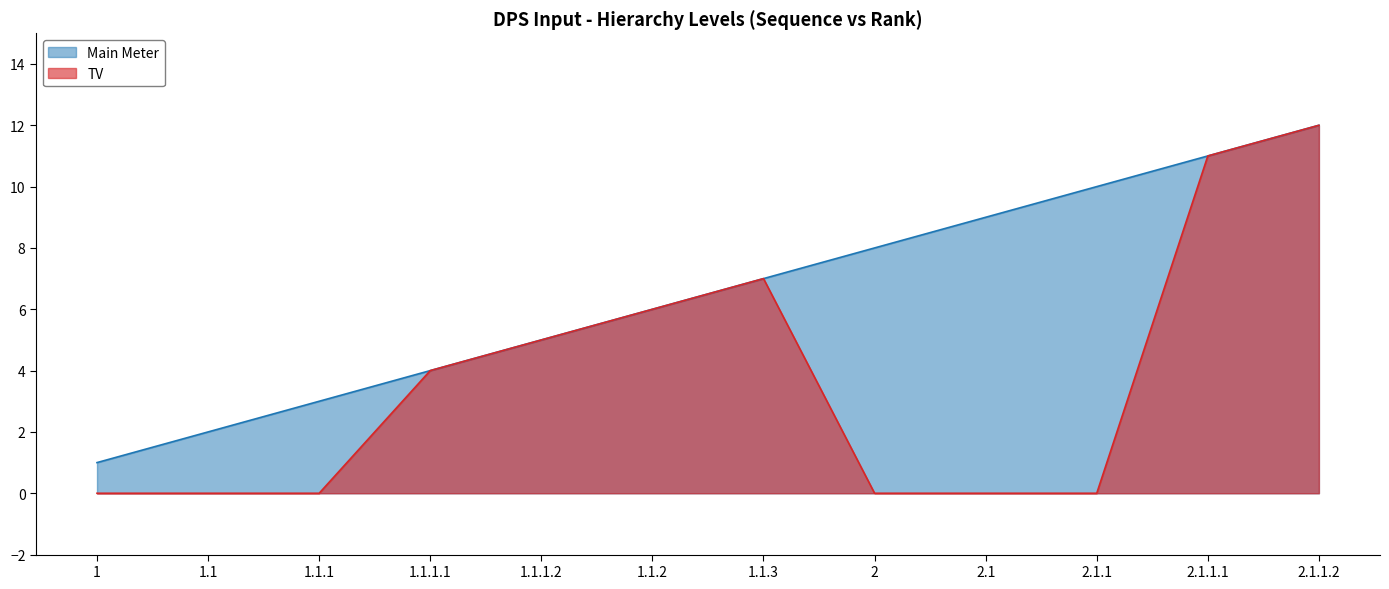

True or false: Main Meter and TV intersect in this chart.

False